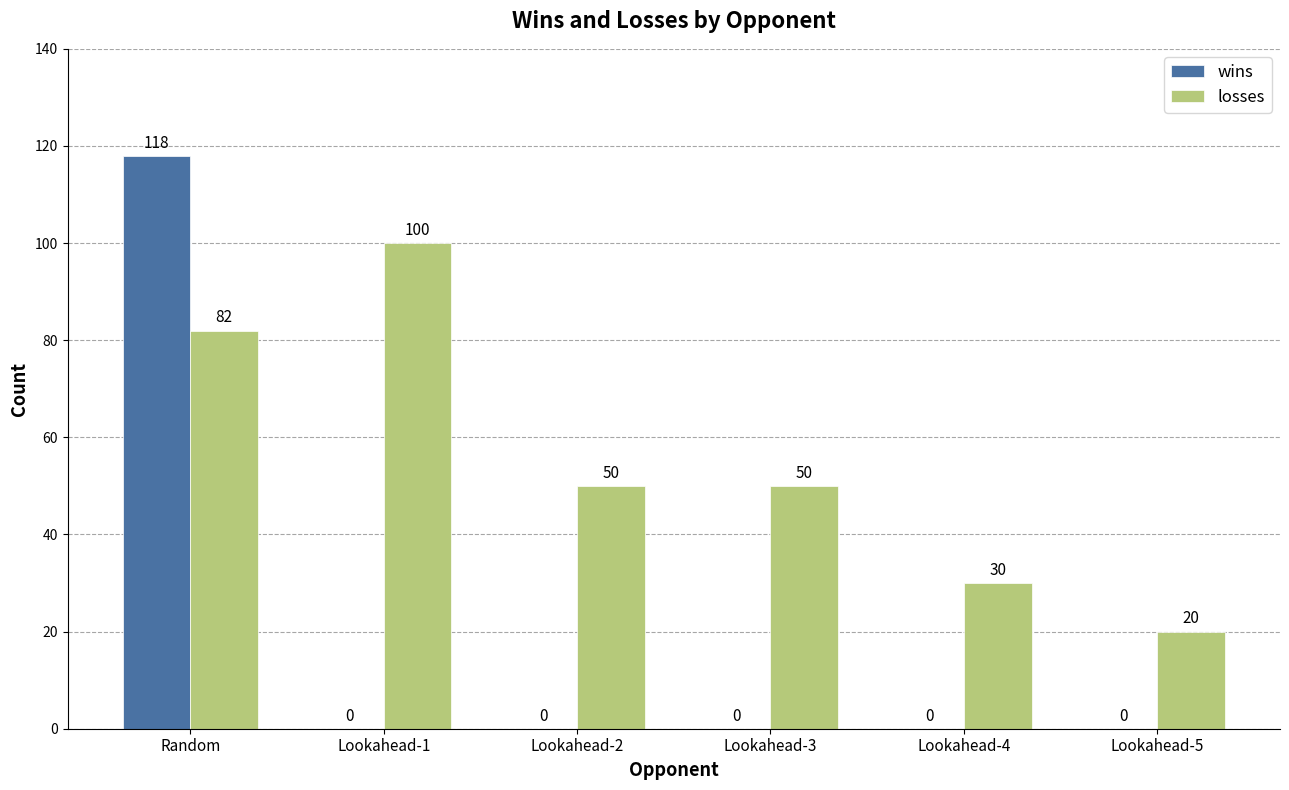

Is the value of wins at Lookahead-3 greater than the value of losses at Lookahead-1?

No